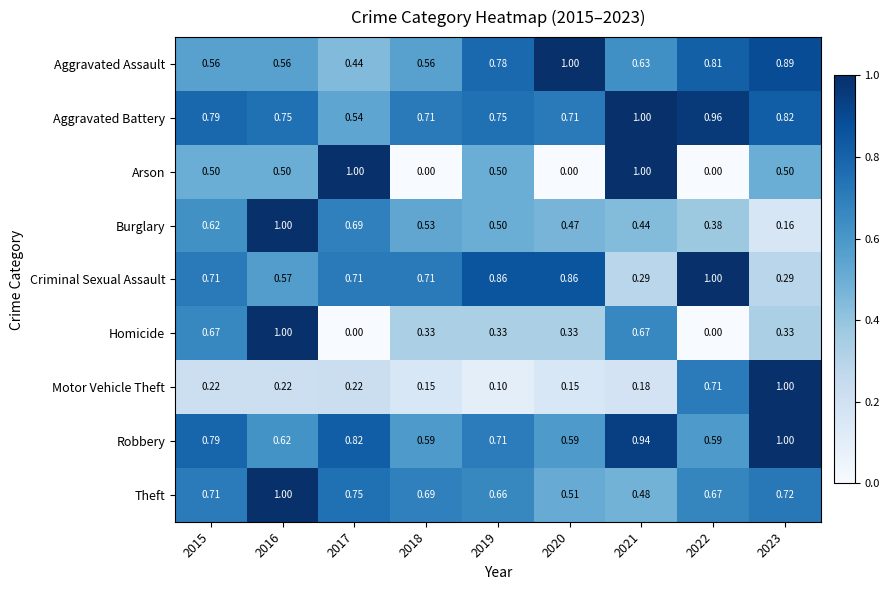

Is the value of Theft at 2021 greater than the value of Arson at 2019?

No